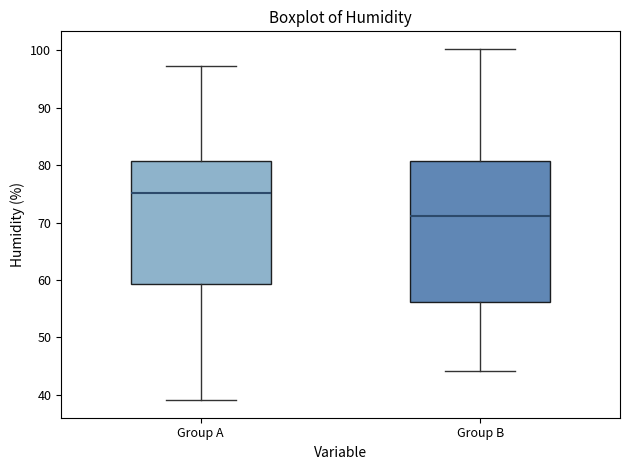

Reading left to right, read every box against the y-axis: the position of its median line, the range the box covers, and the ends of its whiskers. The values are not printed on the chart, so give them approximately, as read against the axis.

Group A: median 75, box 59 to 81, whiskers 39 to 97
Group B: median 71, box 56 to 81, whiskers 44 to 100